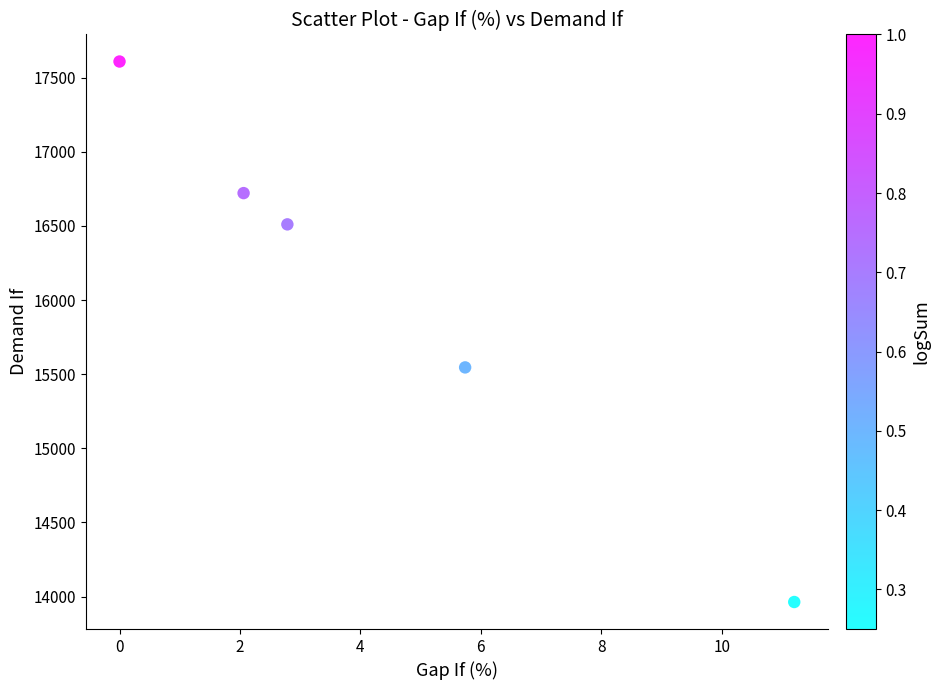

What Y value in the scatter plot is closest to 15786?

15545.7